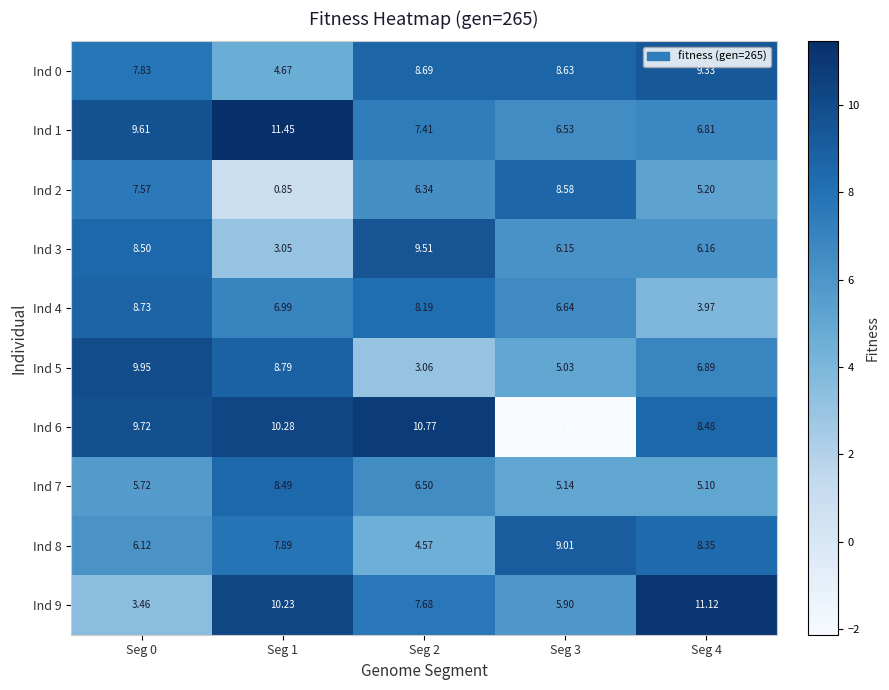

Is the value of Ind 4 at Seg 3 greater than the value of Ind 5 at Seg 4?

No